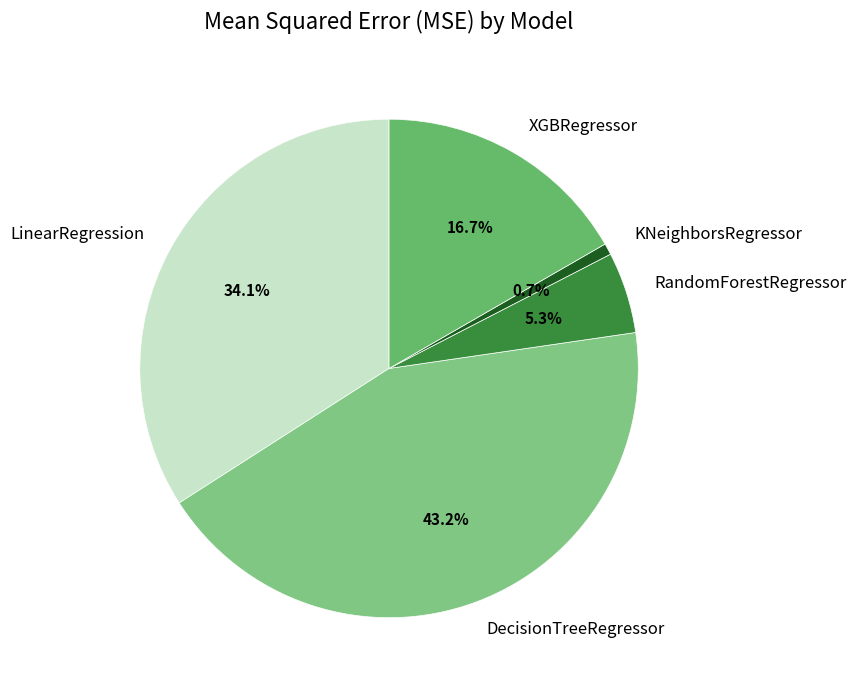

Rank the categories by value from lowest to highest.

KNeighborsRegressor, RandomForestRegressor, XGBRegressor, LinearRegression, DecisionTreeRegressor